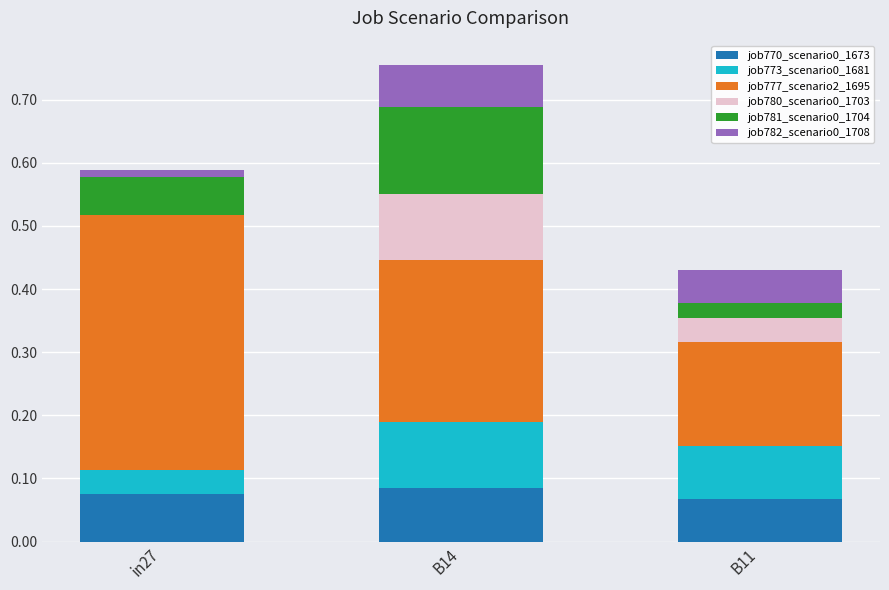

Are the bars grouped side by side (vs. stacked)?

No